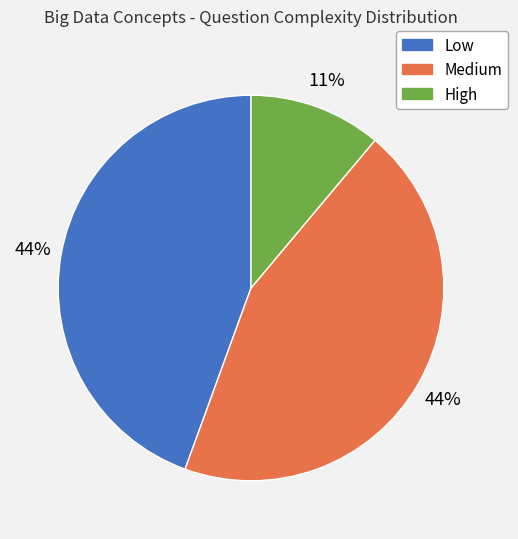

What is the ratio of the value at Low to the value at Medium?

1.0